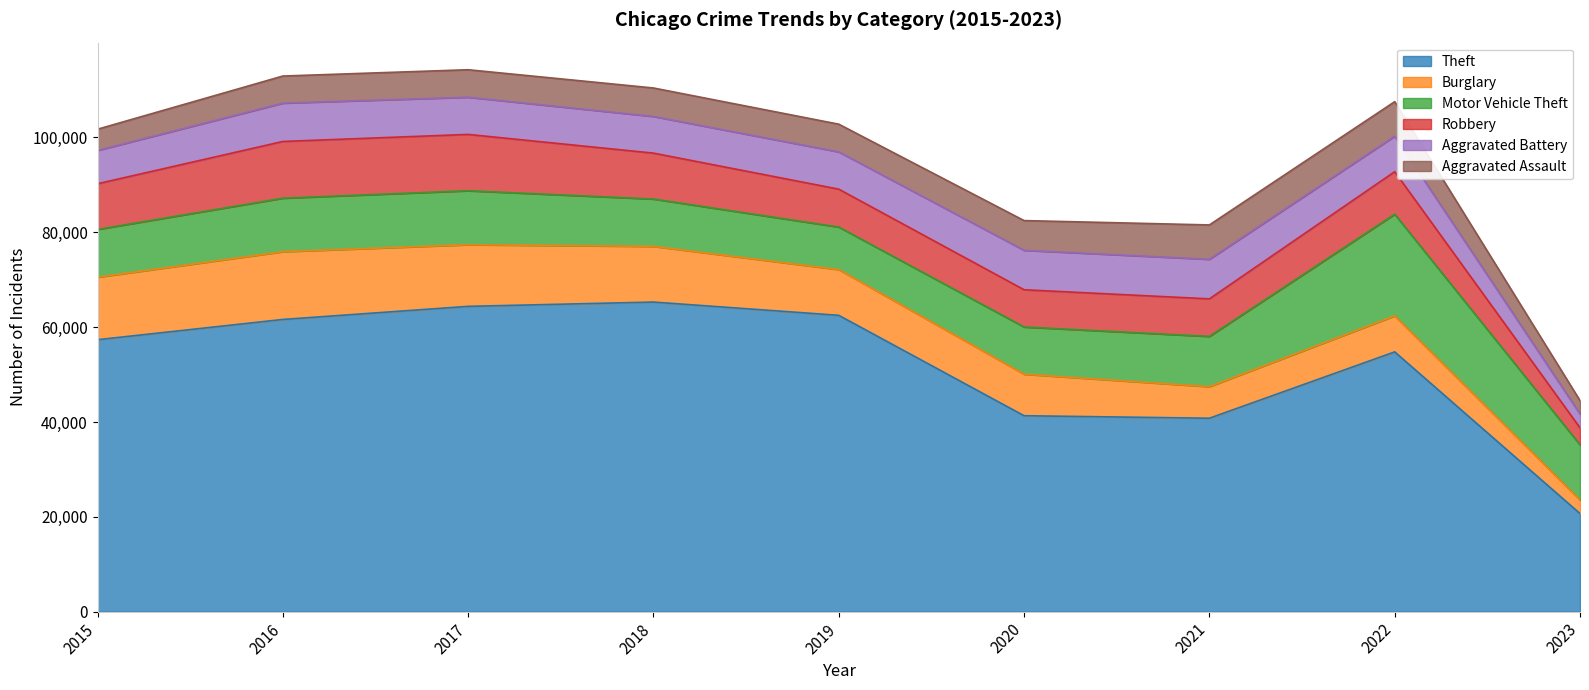

Is it true that Aggravated Assault equals 12097 at 2021?

False